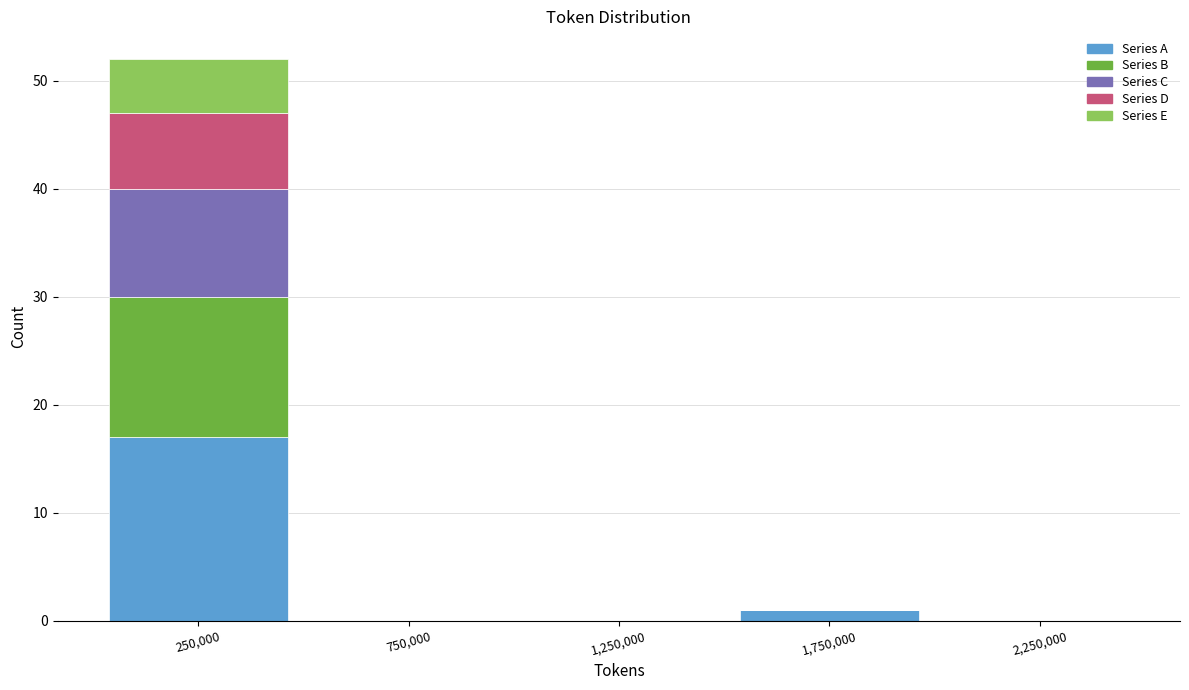

Reading left to right, what are the values for Series A?

250,000=17	750,000=0	1,250,000=0	1,750,000=1	2,250,000=0